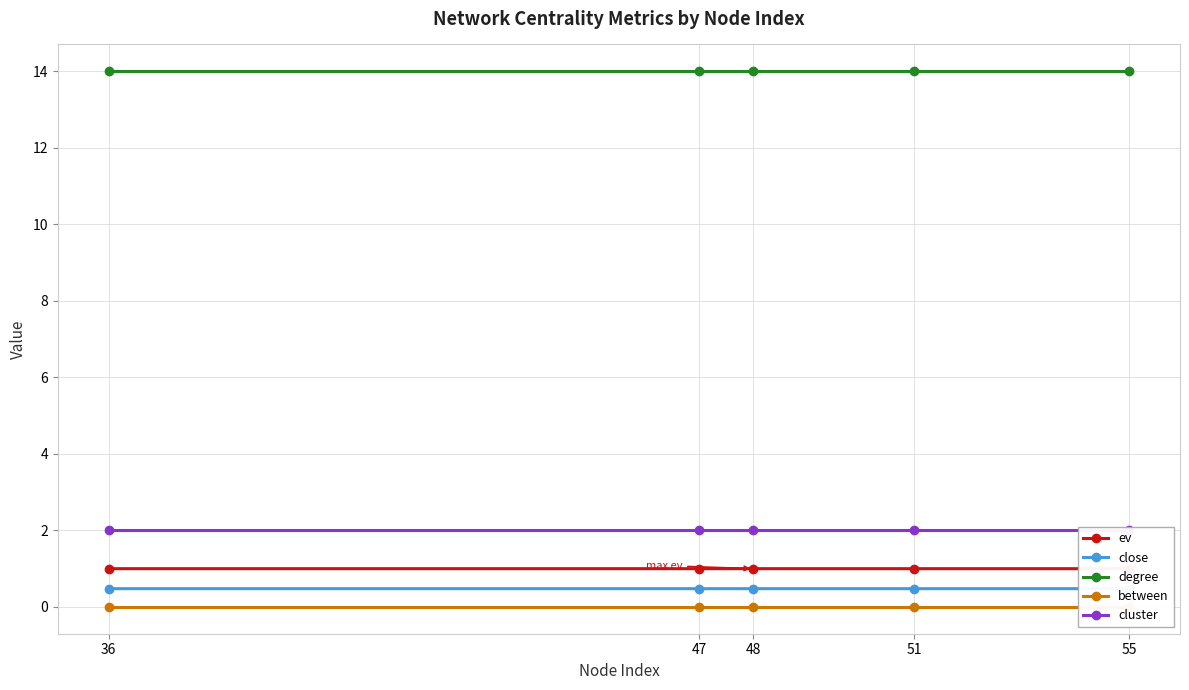

Which series has the largest total across all categories?

degree